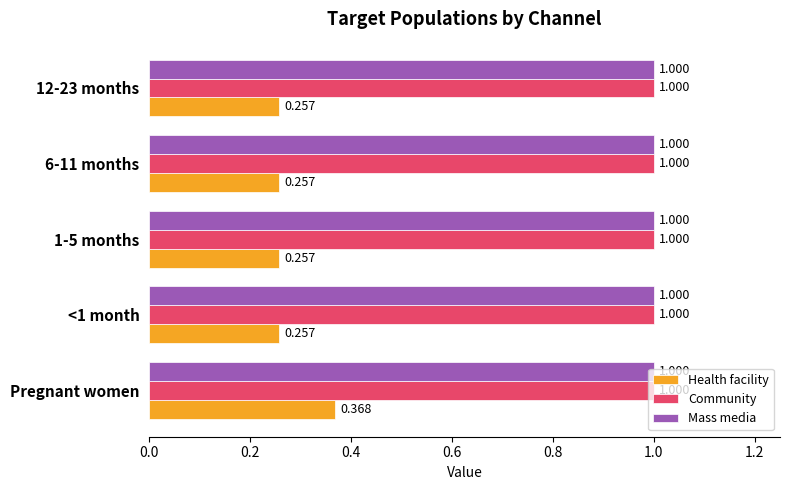

At which category is the sum across all series the highest?

Pregnant women